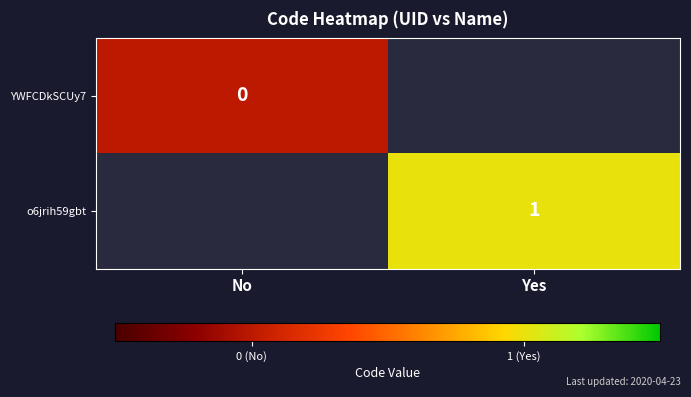

Which category has the lowest value across all series?

No